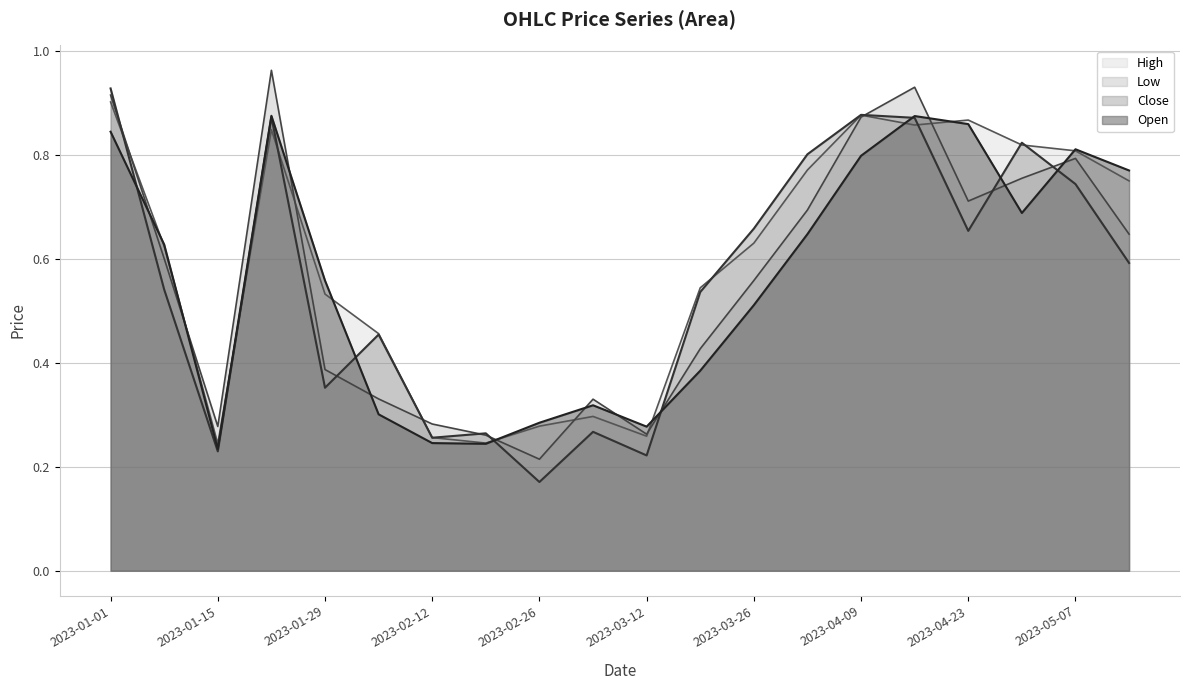

At which label does Close reach its minimum?

2023-02-26